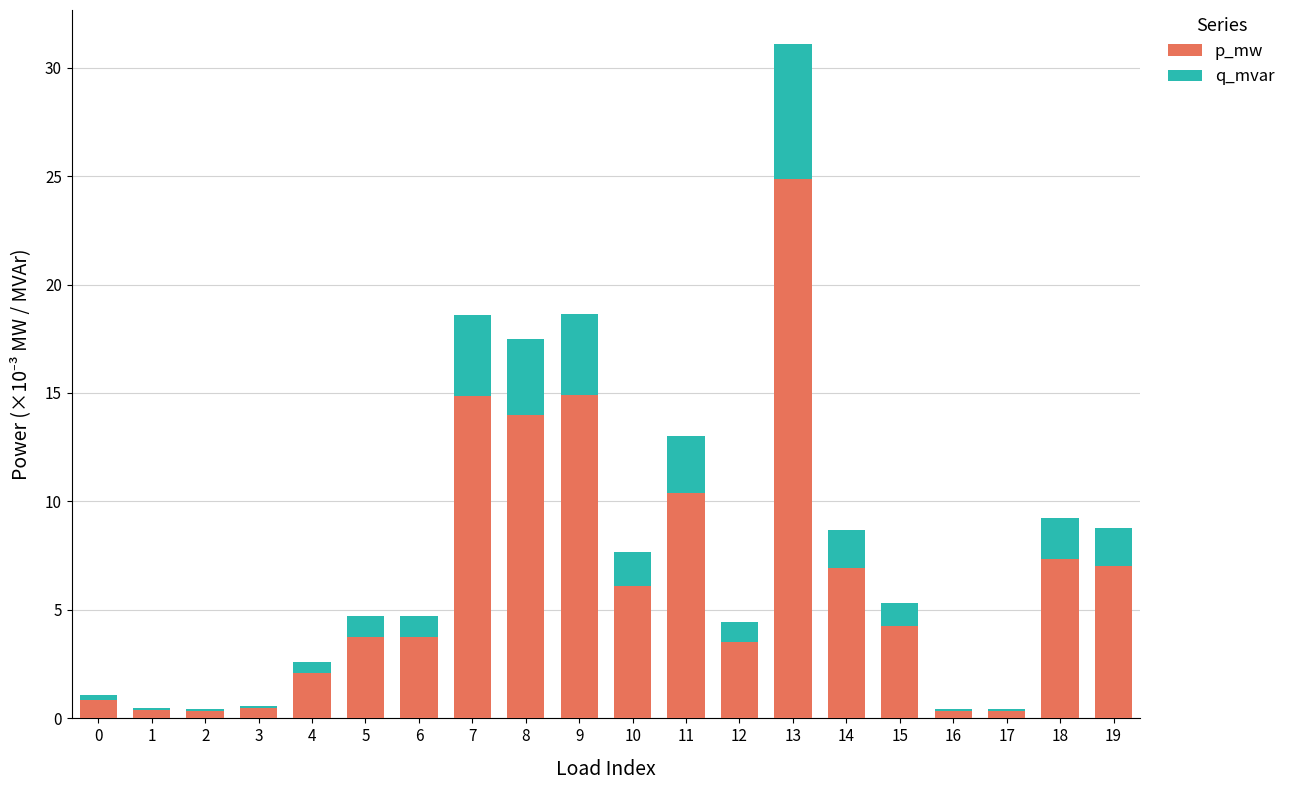

Is it true that p_mw equals 10.4 at 11?

True